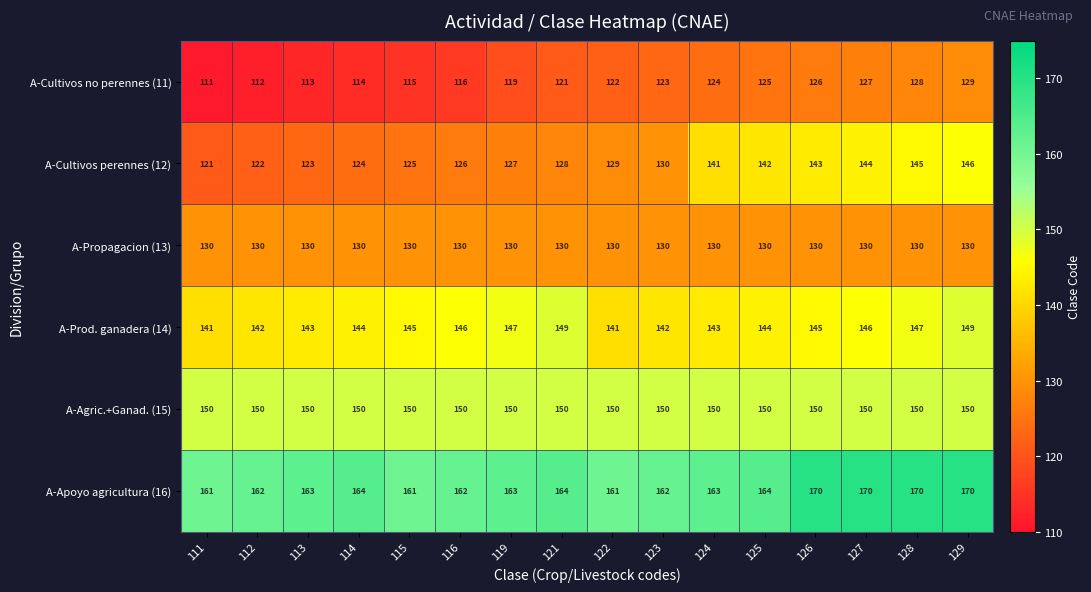

Which series has the largest range (max minus min)?

A-Cultivos perennes (12)